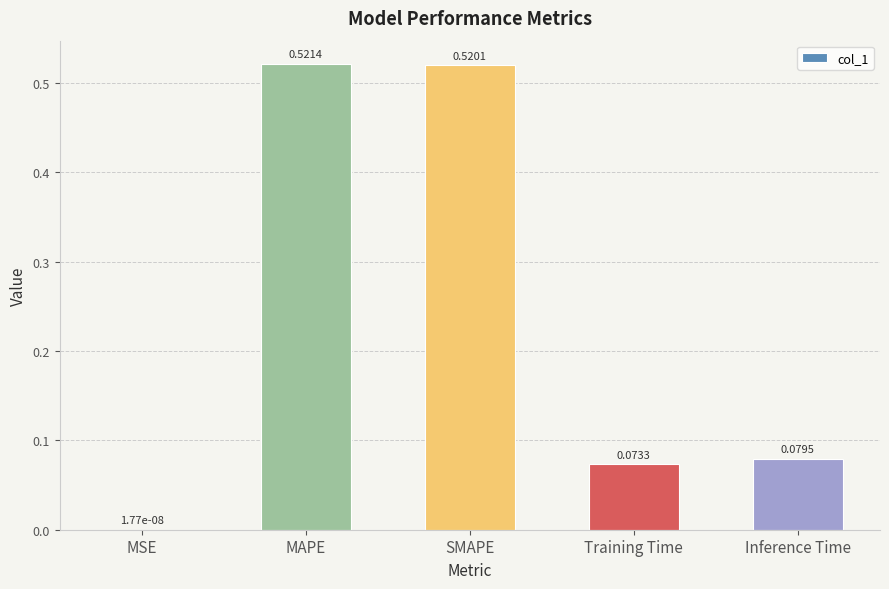

Count the number of data series in this chart.

1